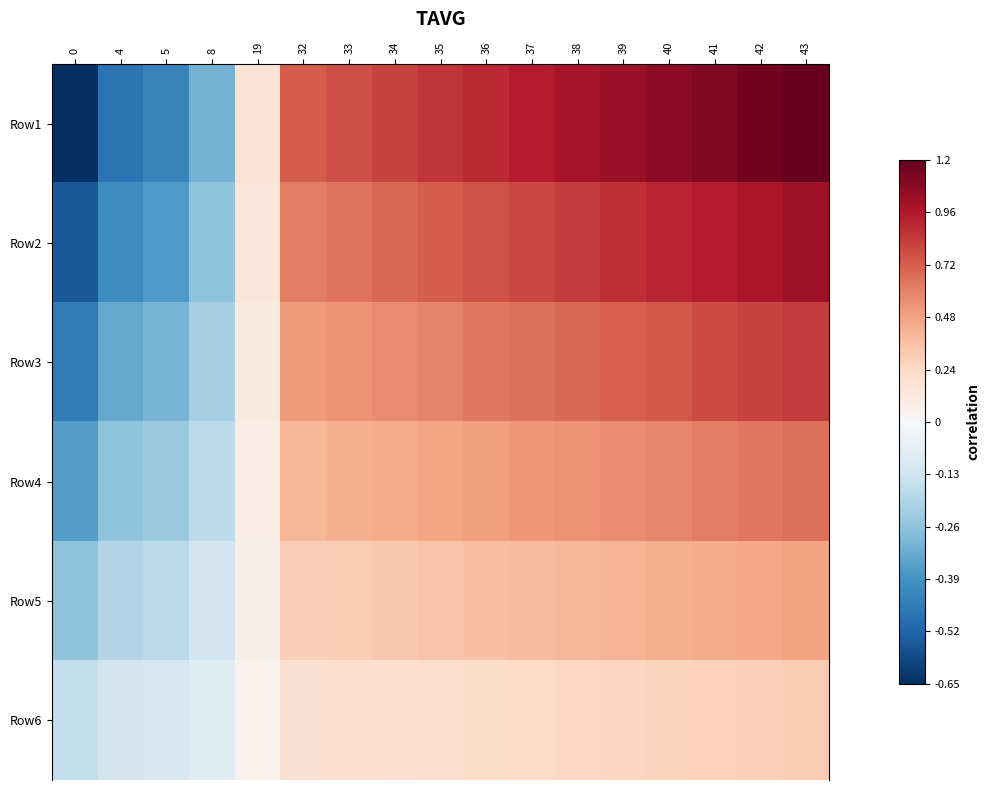

Rank the series at 5 from highest to lowest value.

Row6, Row5, Row4, Row3, Row2, Row1